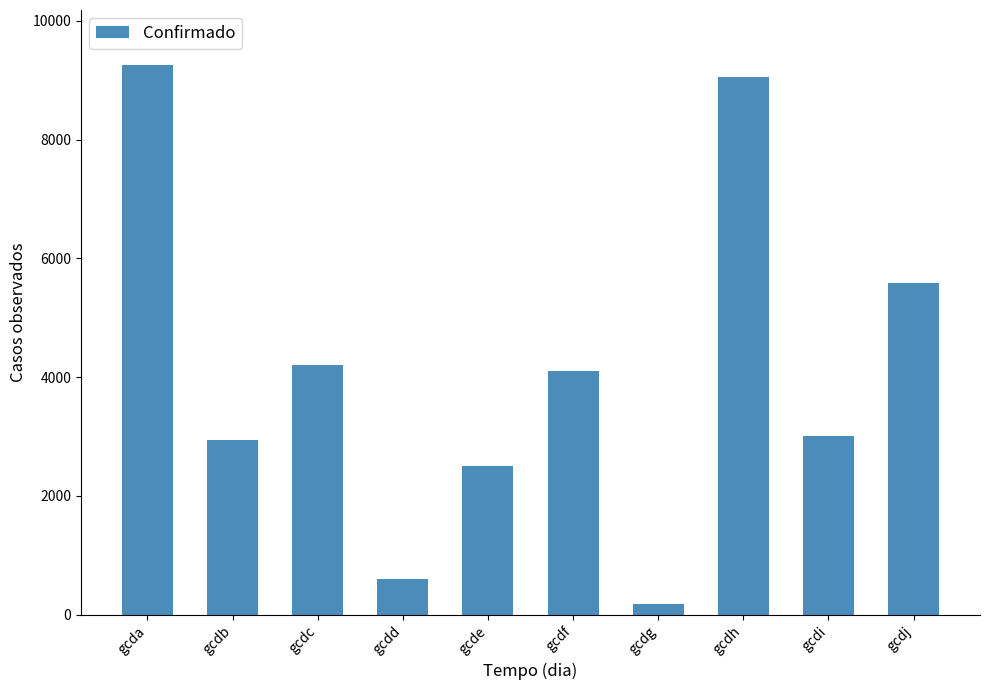

What is the difference between the maximum and minimum values?

9074